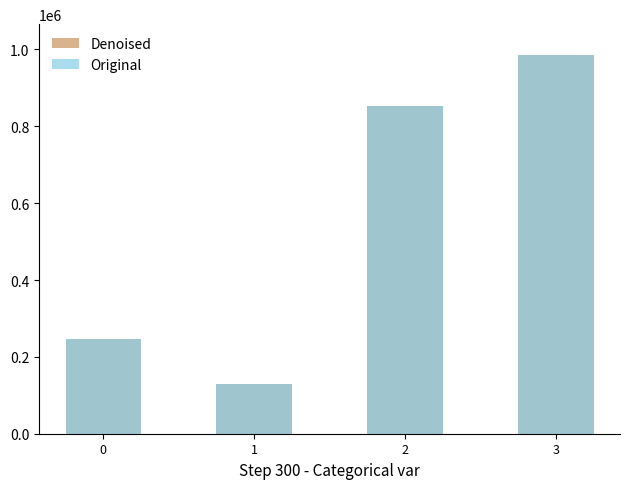

How many bars are there in each group?

2